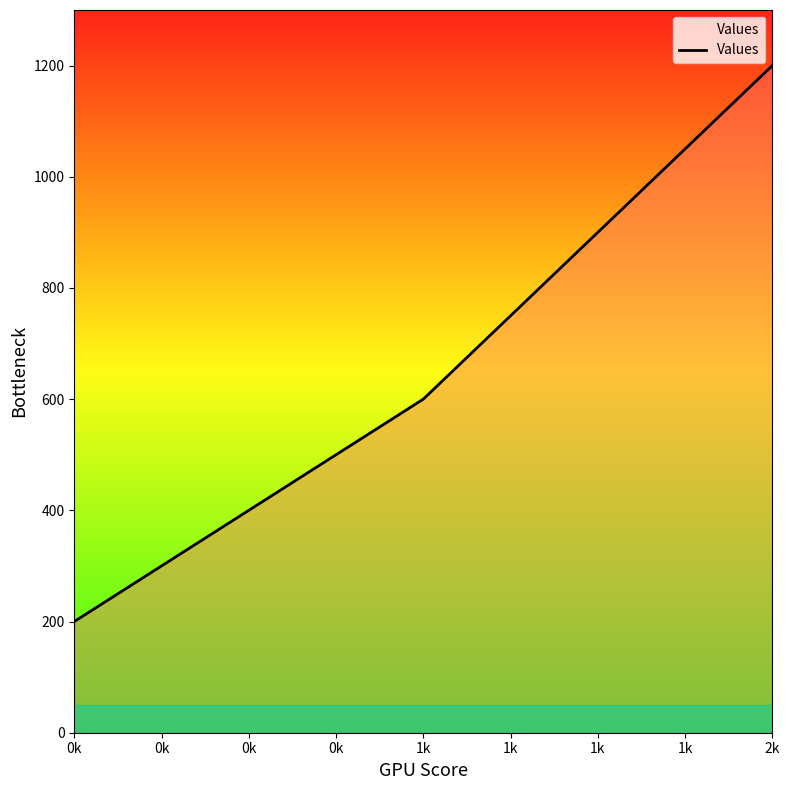

List the labels in order of value, largest first.

2k, 1k, 0k